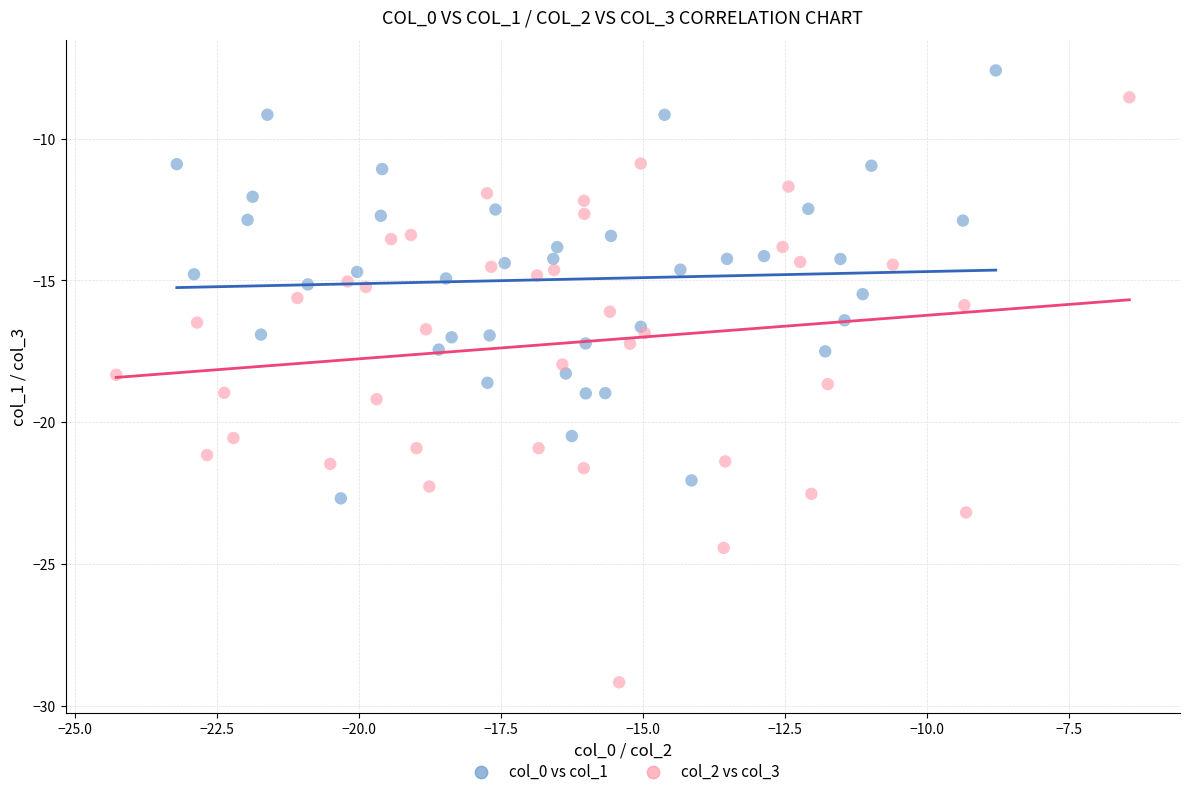

Which series contains the highest Y value?

col_0 vs col_1